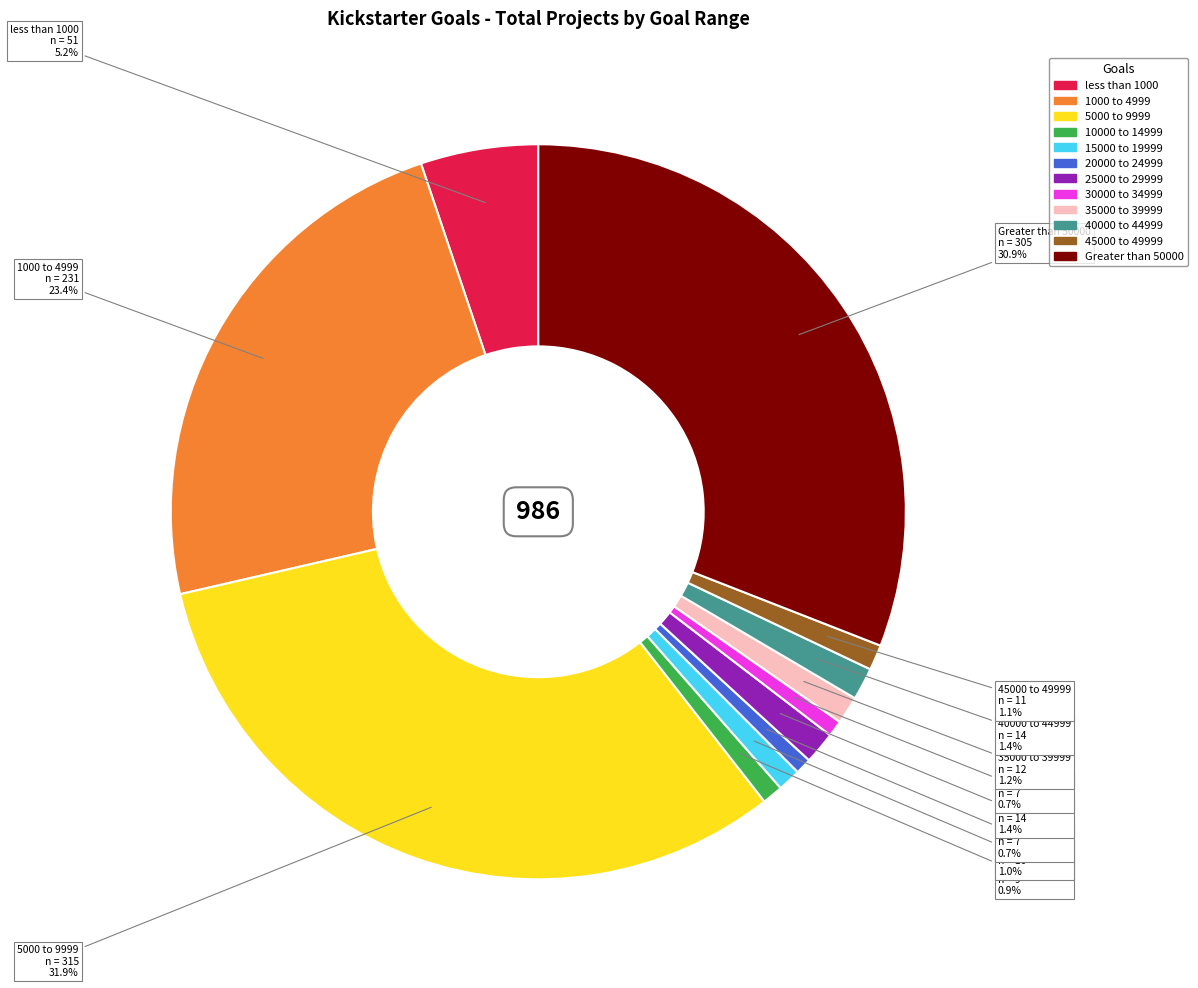

Is the sum of 1000 to 4999 and less than 1000 greater than half?

No